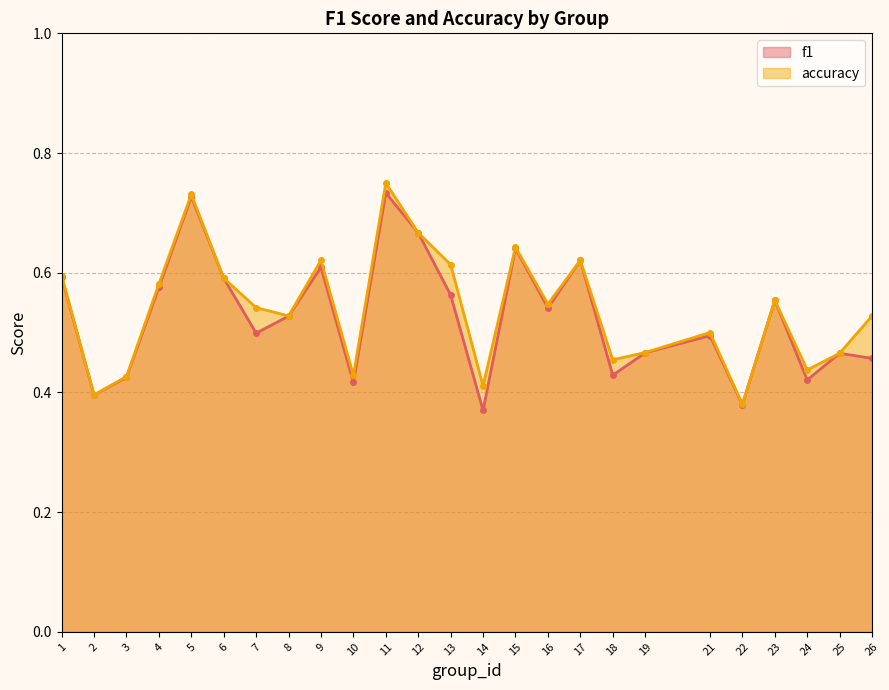

The value of accuracy at 17 is 1.0. True or false?

False